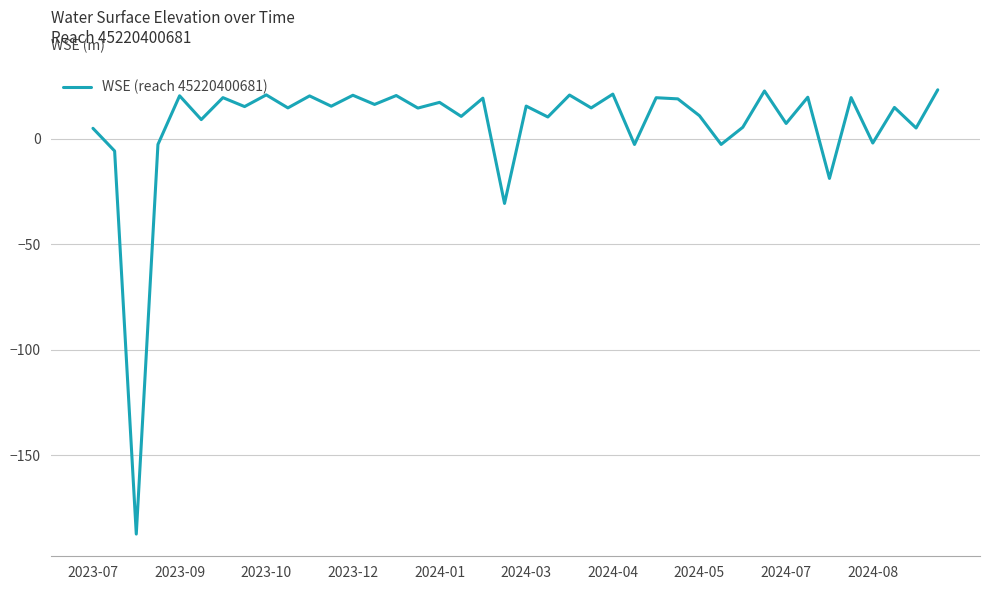

What is the difference between the maximum and minimum values?

210.3